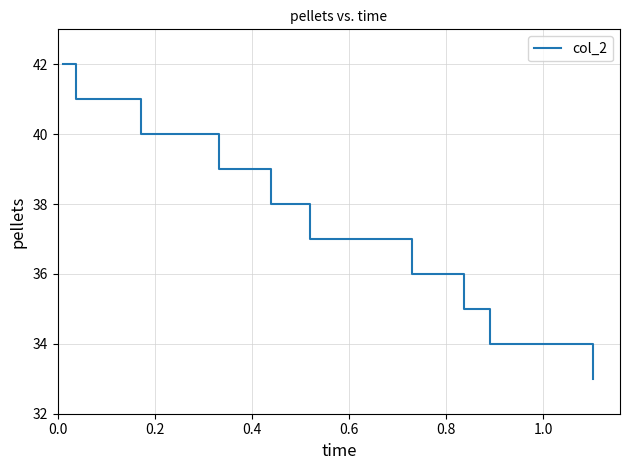

What is the greatest value displayed?

42